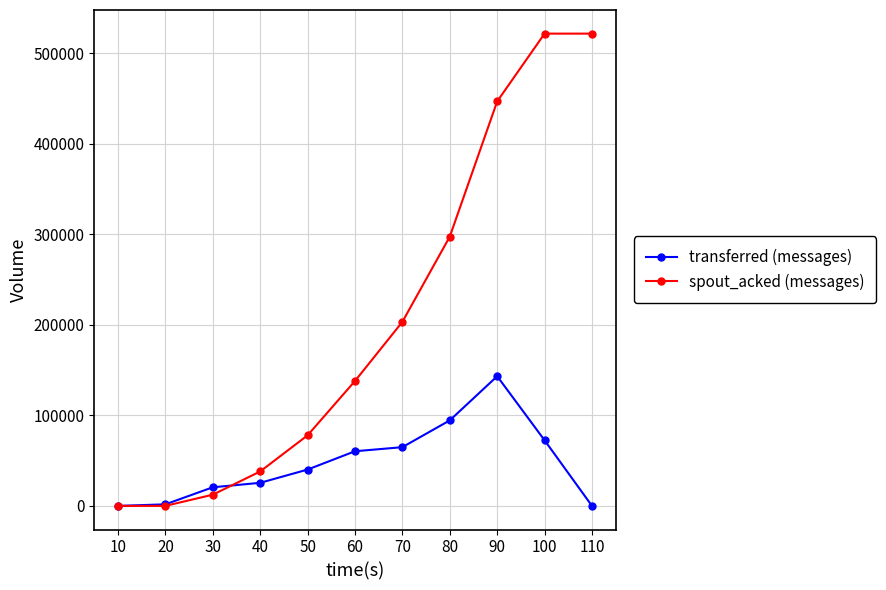

How many series are shown in this chart?

2